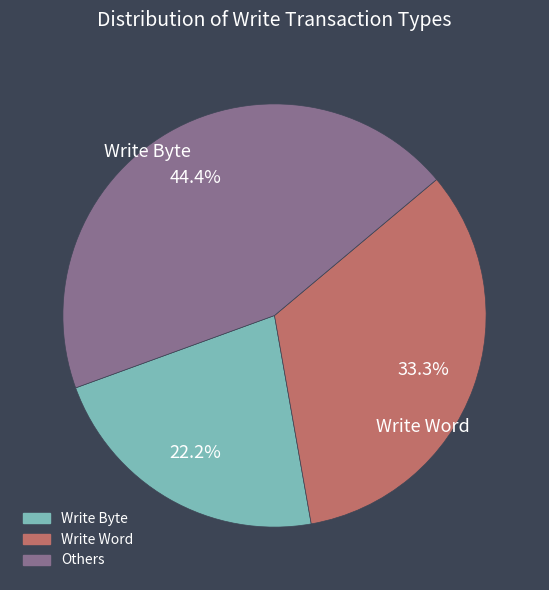

Is there any slice that represents more than half of the pie?

No